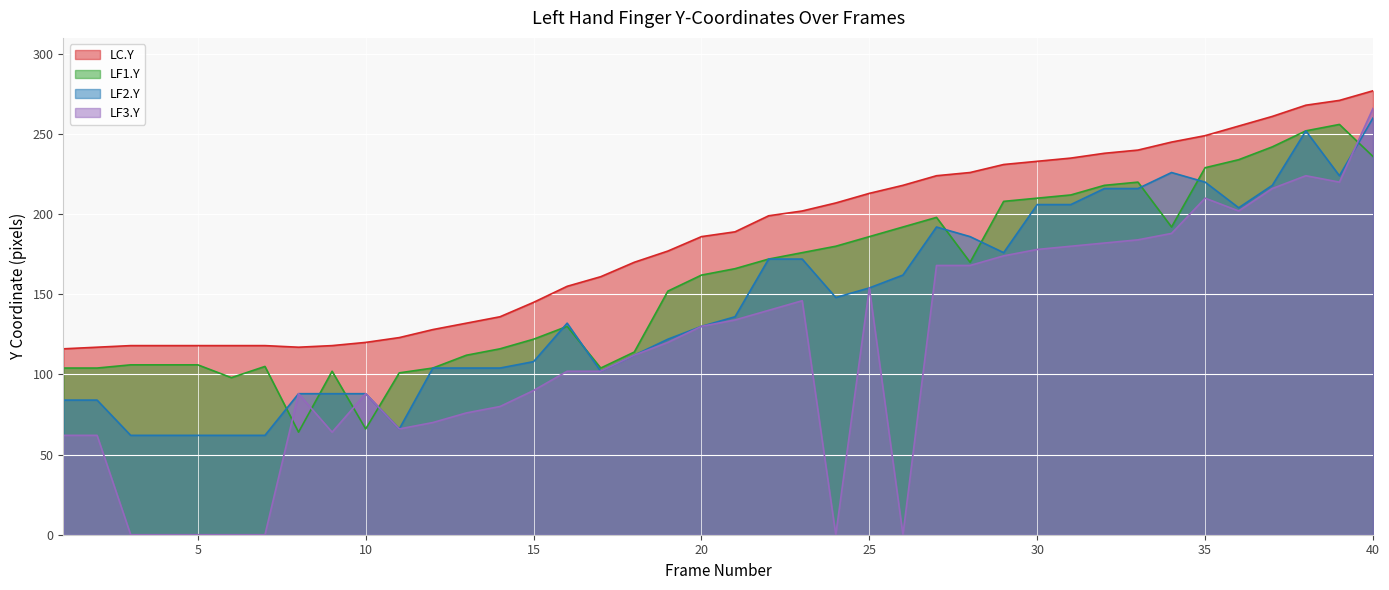

True or false: LF2.Y has a value of 104 at 14.

True